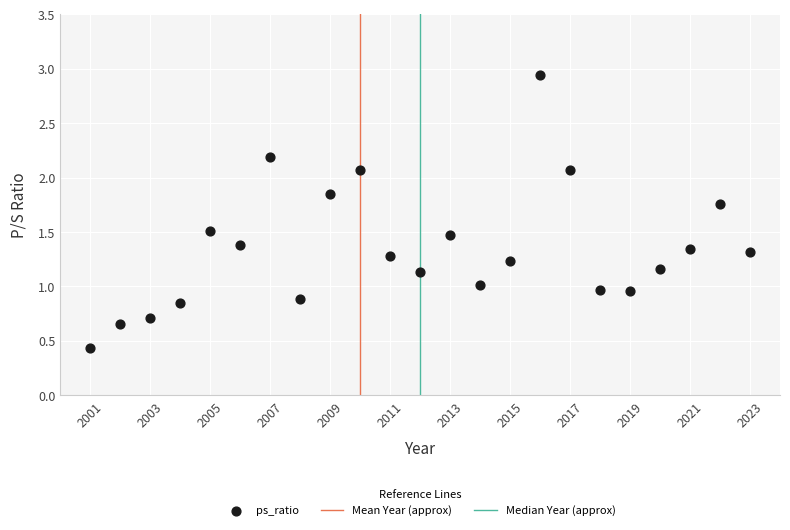

What is the range of X values (max minus min)?

22.0